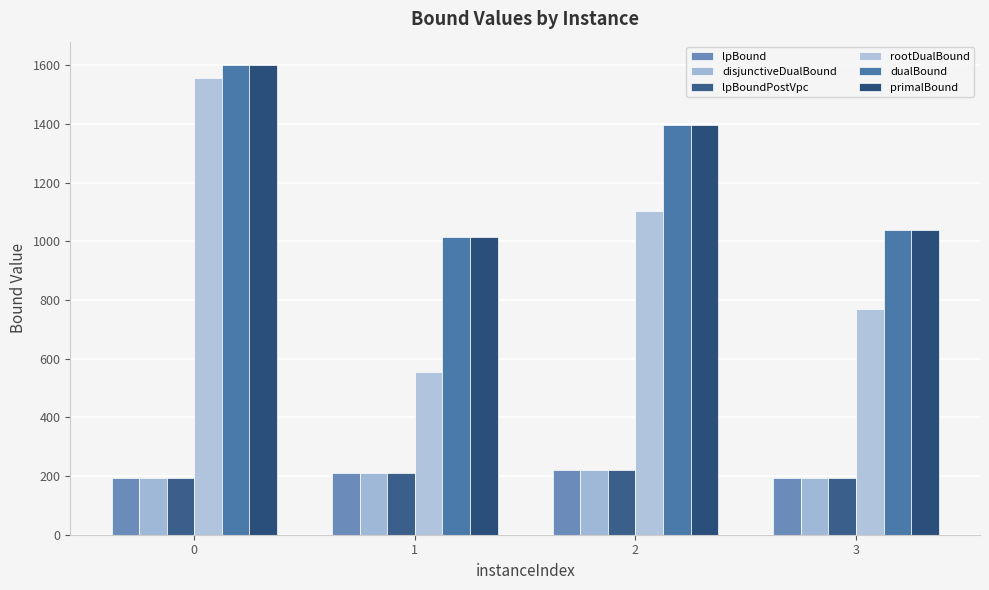

True or false: lpBound has a value of 193.0 at 3.

True